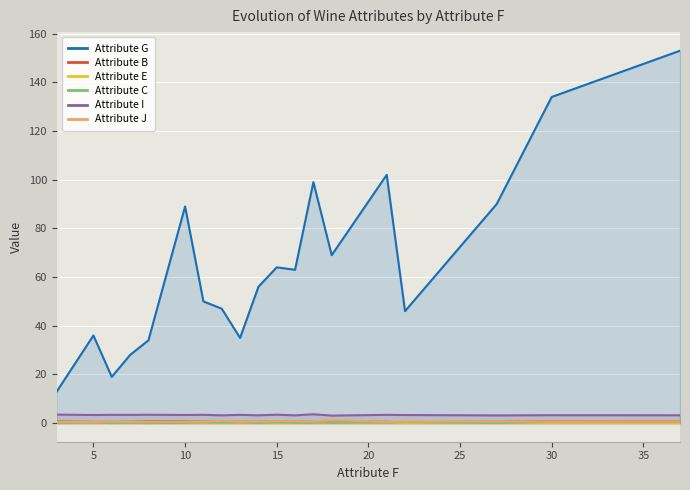

In Attribute C, how many points are higher than both neighbors (excluding endpoints)?

8